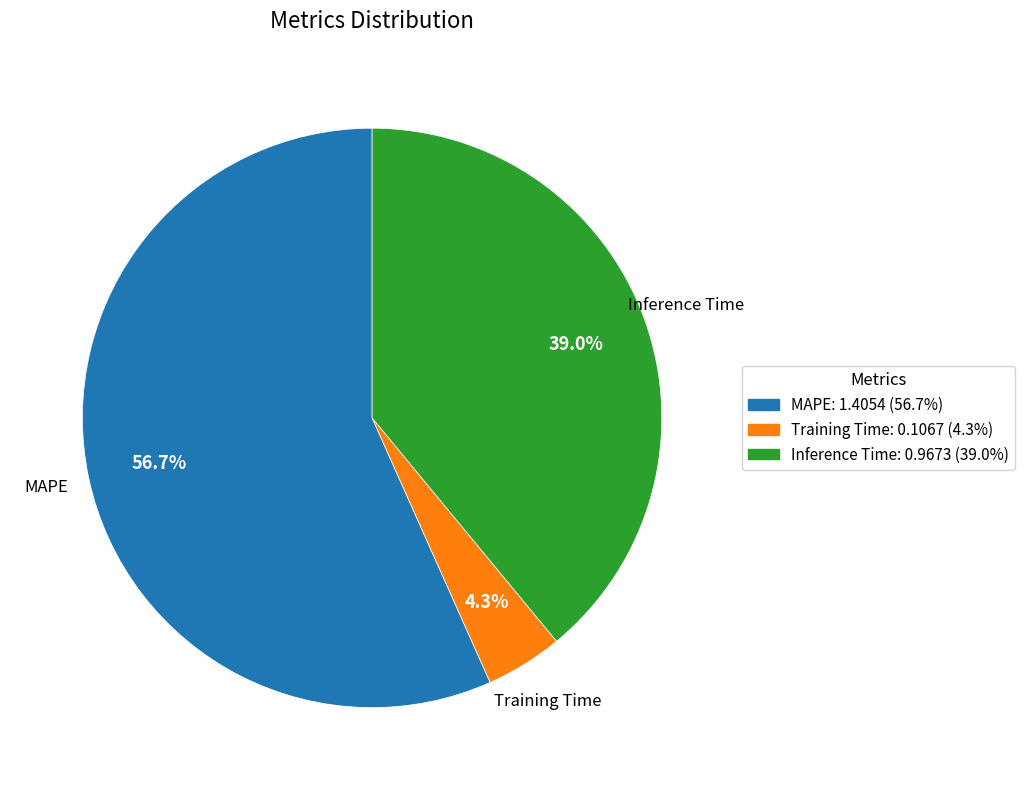

What is the largest slice in the pie chart?

MAPE